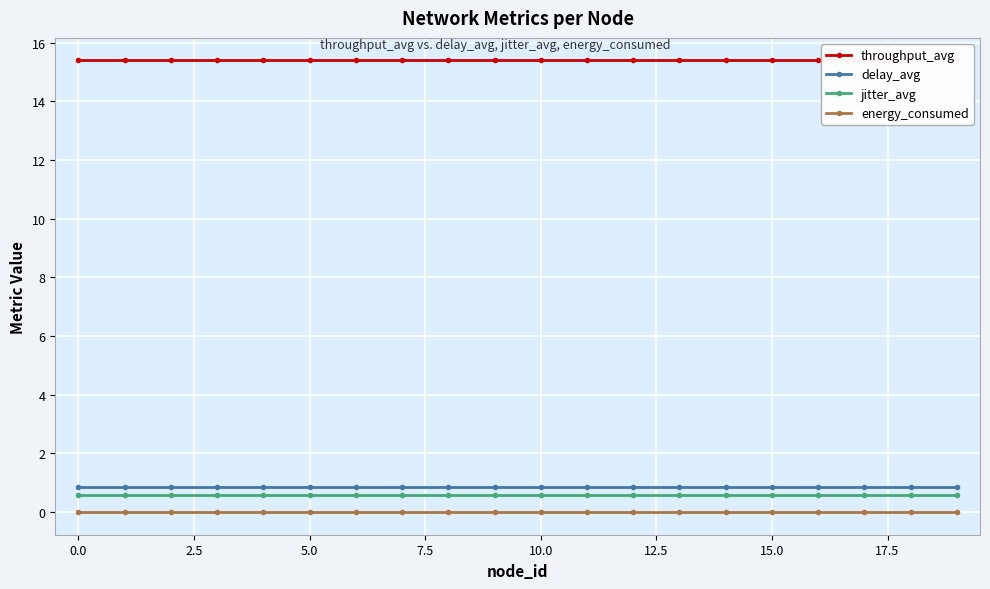

What is the highest value of the delay_avg series?

0.8